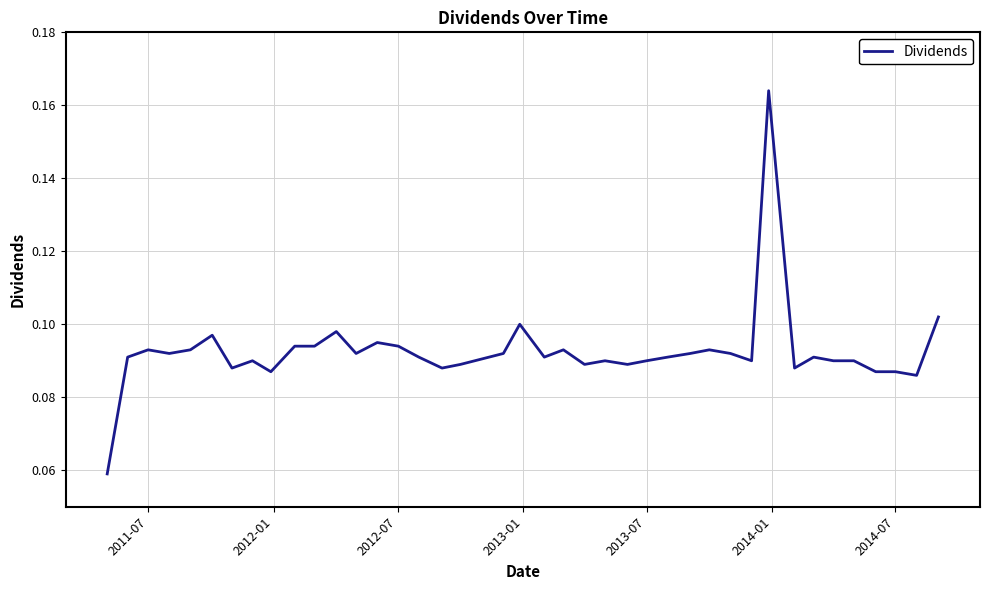

Does the chart have visible grid lines?

Yes